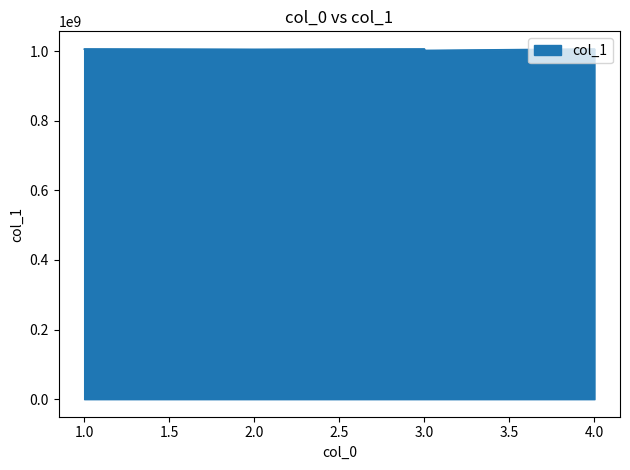

Which label corresponds to the largest value in the chart?

3